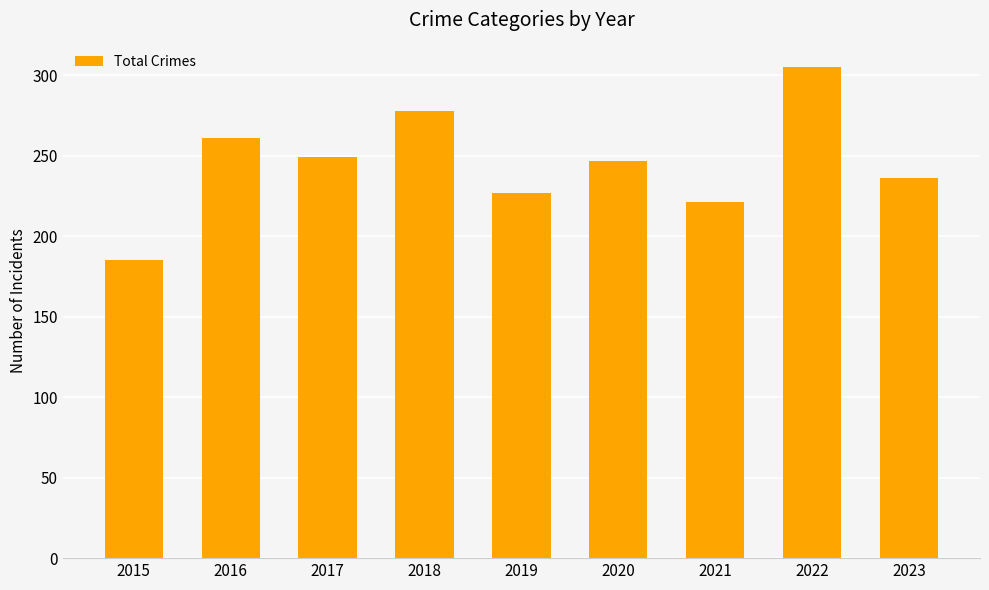

Is it true that the value at 2019 is 227?

True